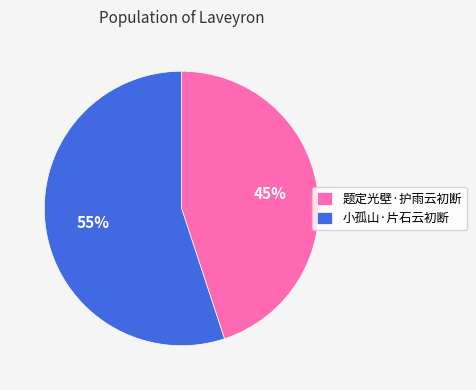

Is the sum of 小孤山·片石云初断 and 题定光壁·护雨云初断 greater than half?

Yes